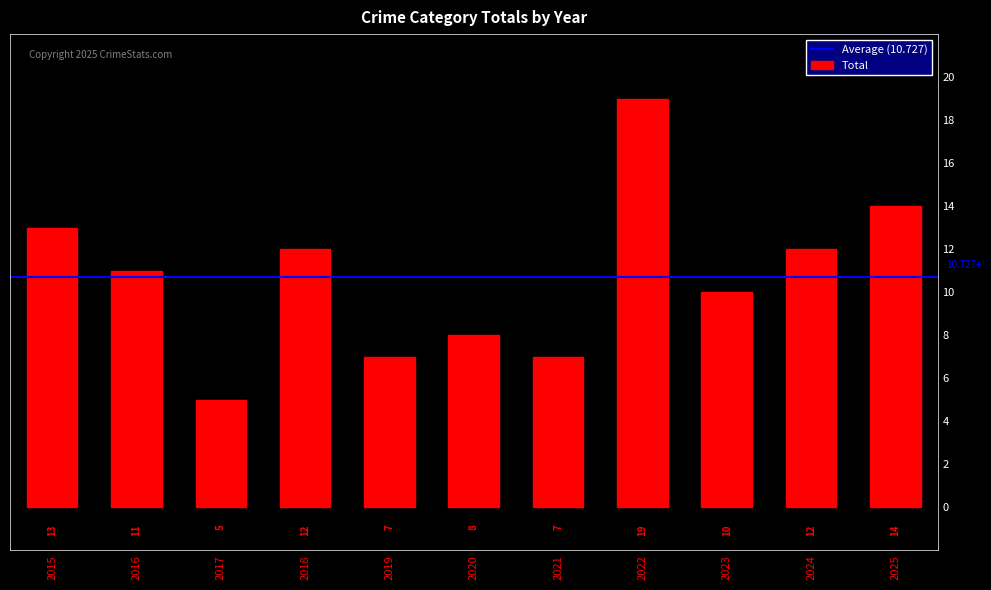

How many values are below 11?

5